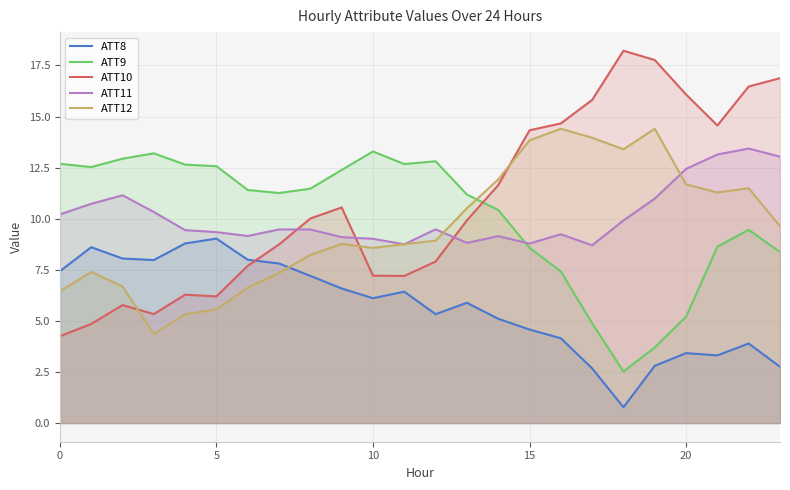

True or false: ATT11 has a value of 9.2 at 16.

True